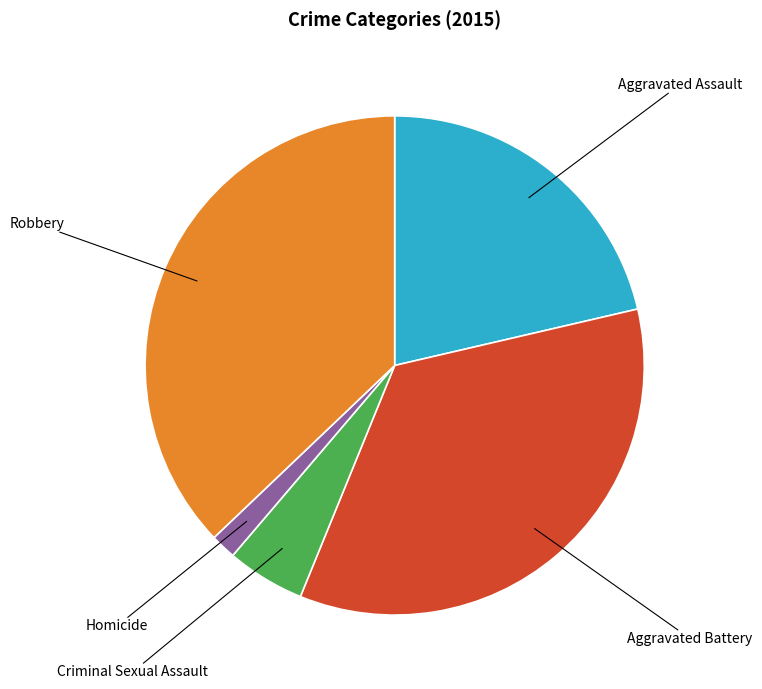

Does any single category account for the majority?

No